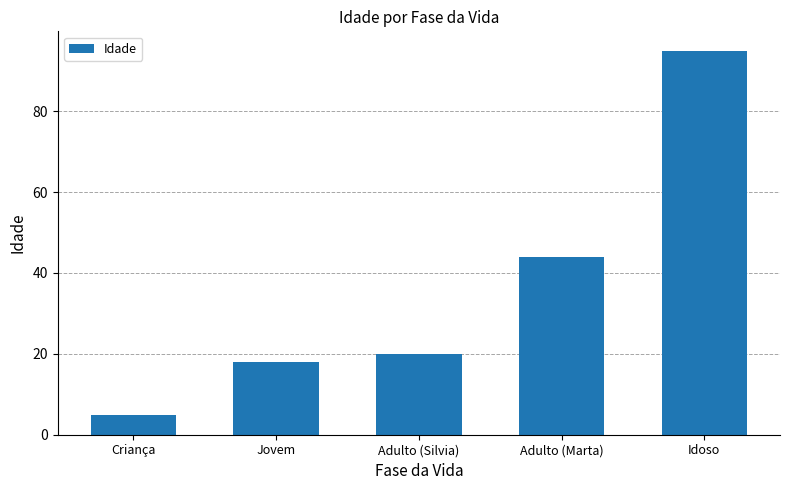

How many data points does each series have?

5